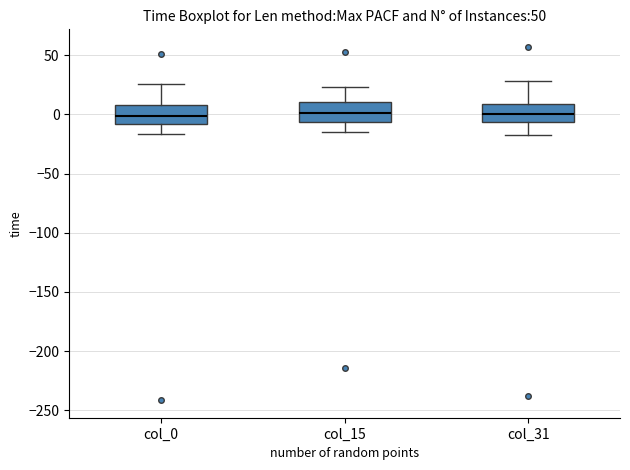

Reading left to right, transcribe this box plot: for each box, give where its median line is, the range the box spans, and where its two whiskers end, as read against the y-axis. The values are not printed on the chart, so give them approximately, as read against the axis.

col_0: median 0, box -10 to 10, whiskers -15 to 25
col_15: median 0, box -5 to 10, whiskers -15 to 25
col_31: median 0, box -5 to 10, whiskers -15 to 30